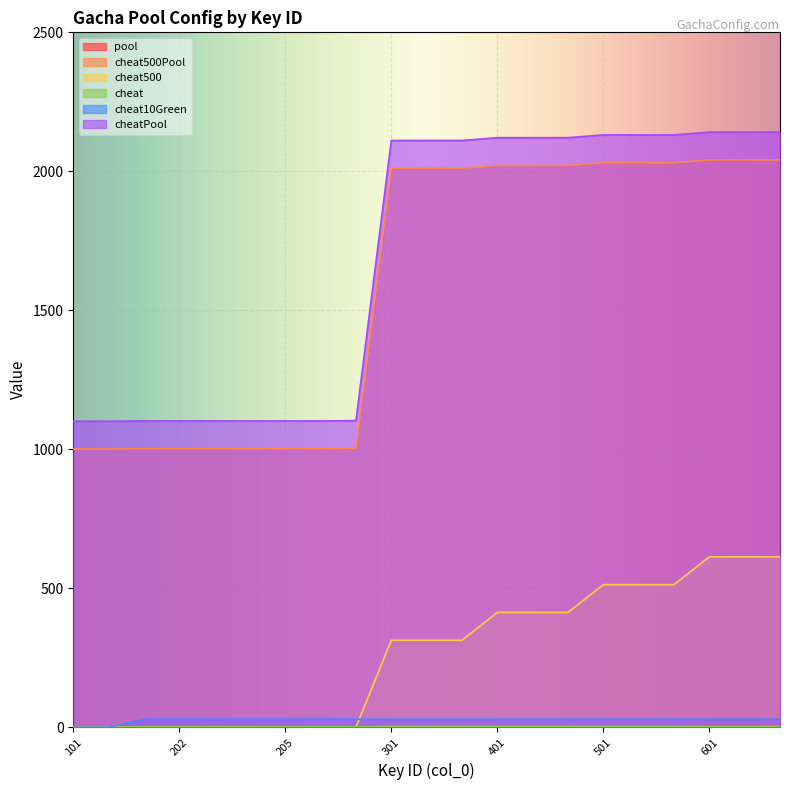

Read the cheat value at 201.

2